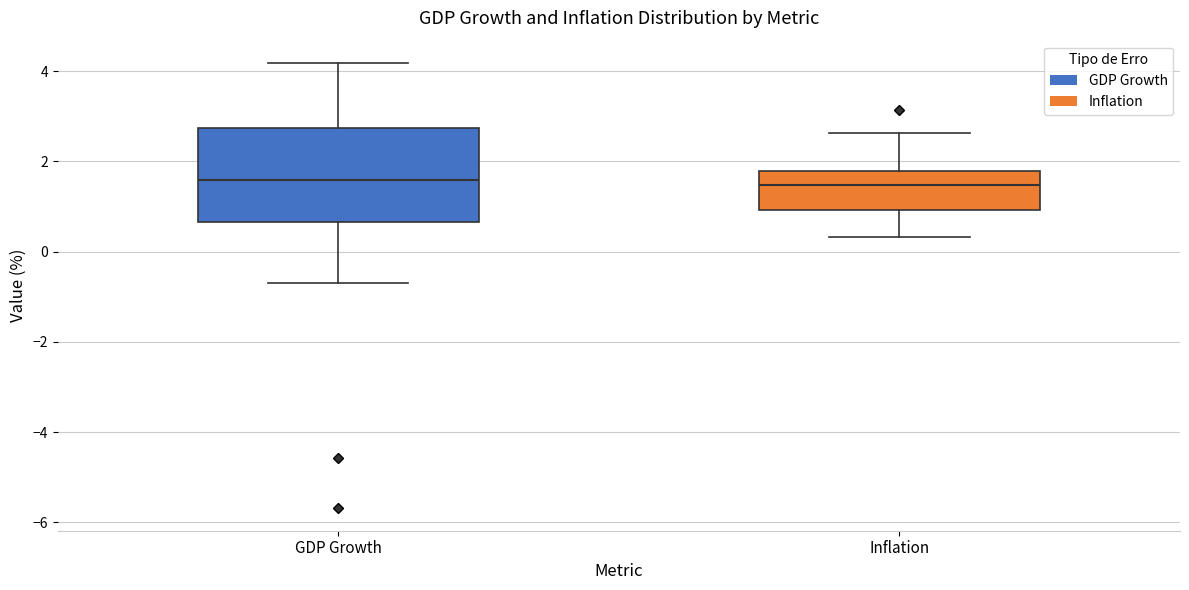

Reading left to right, read every box against the y-axis: the position of its median line, the range the box covers, and the ends of its whiskers. The values are not printed on the chart, so give them approximately, as read against the axis.

GDP Growth: median 1.6, box 0.6 to 2.8, whiskers -0.8 to 4.2
Inflation: median 1.4, box 1.0 to 1.8, whiskers 0.4 to 2.6